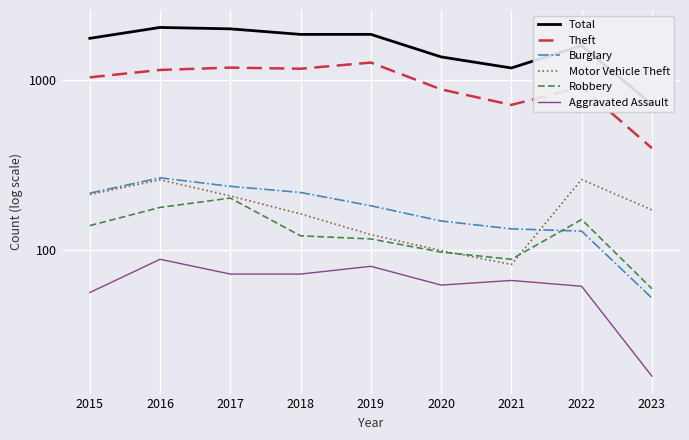

After their last crossing, which series has the higher values: Burglary or Motor Vehicle Theft?

Motor Vehicle Theft